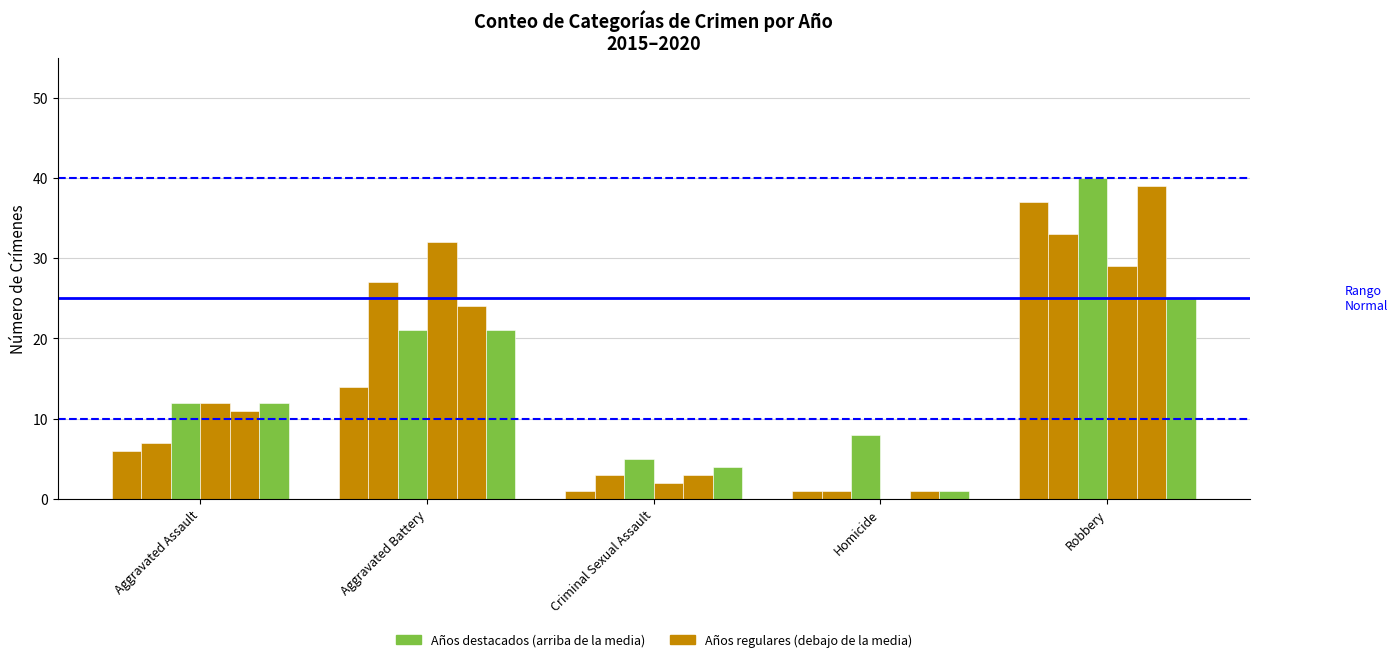

How many groups of bars are there?

5